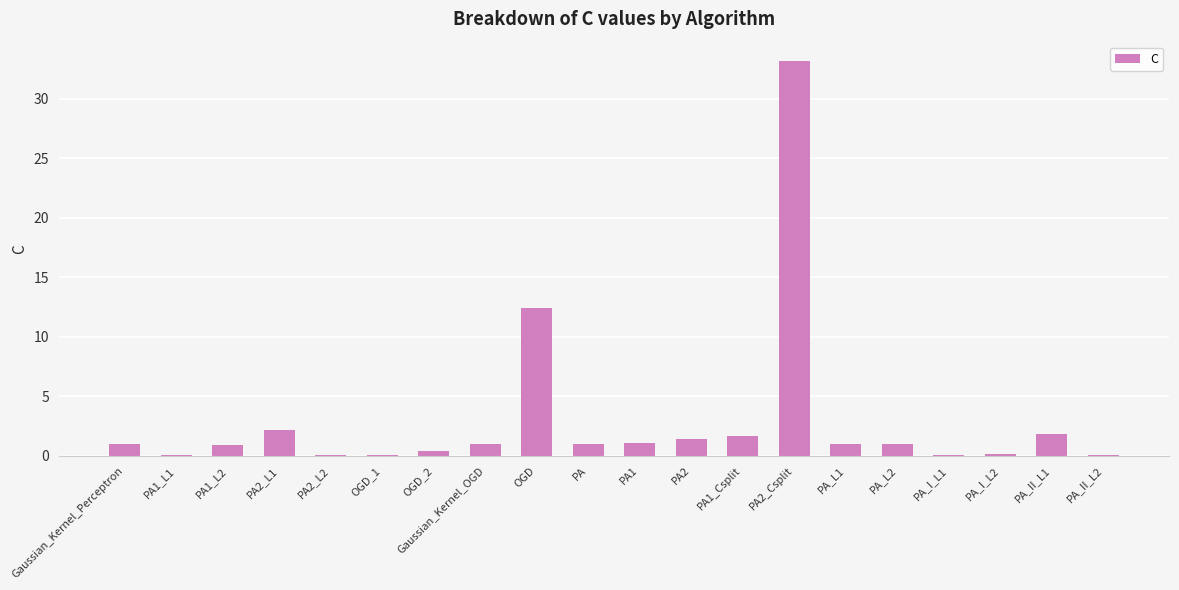

How many categories are shown in the chart?

20